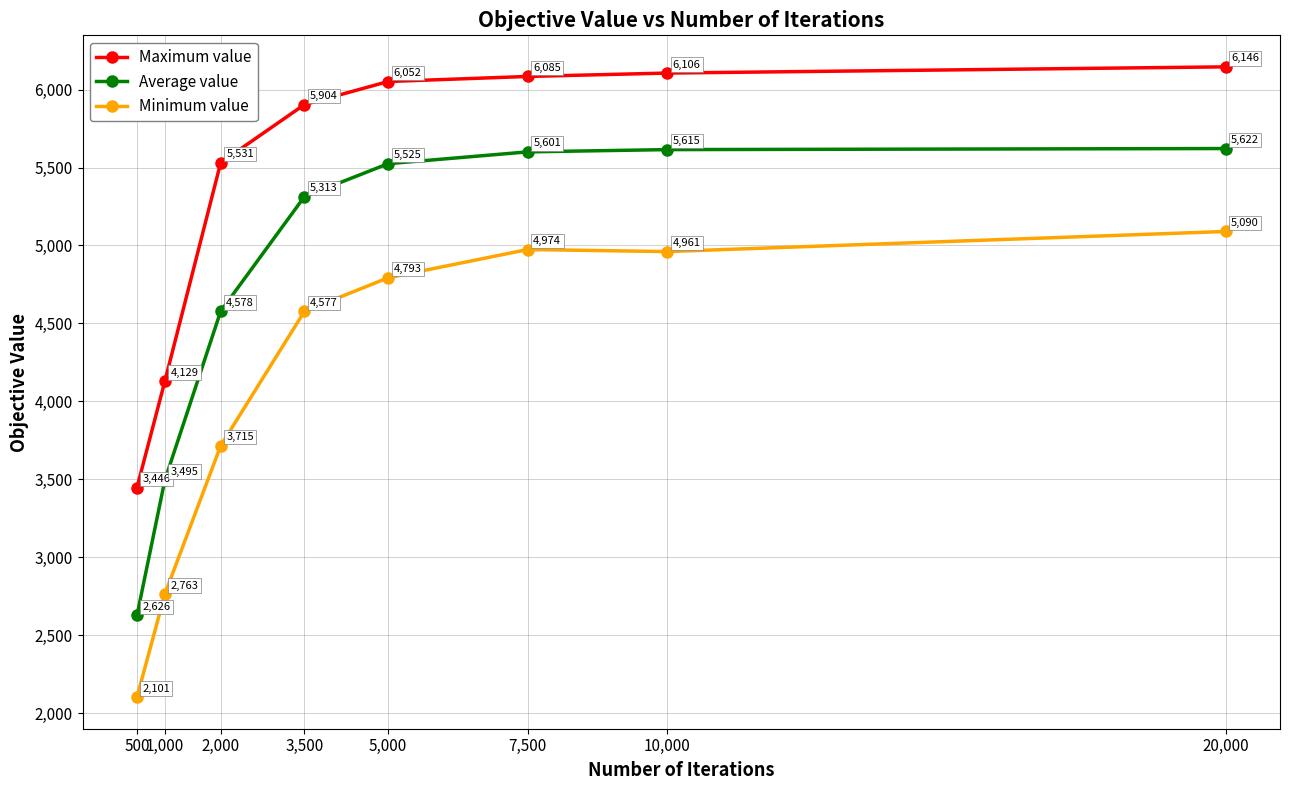

True or false: Average value and Maximum value intersect in this chart.

False